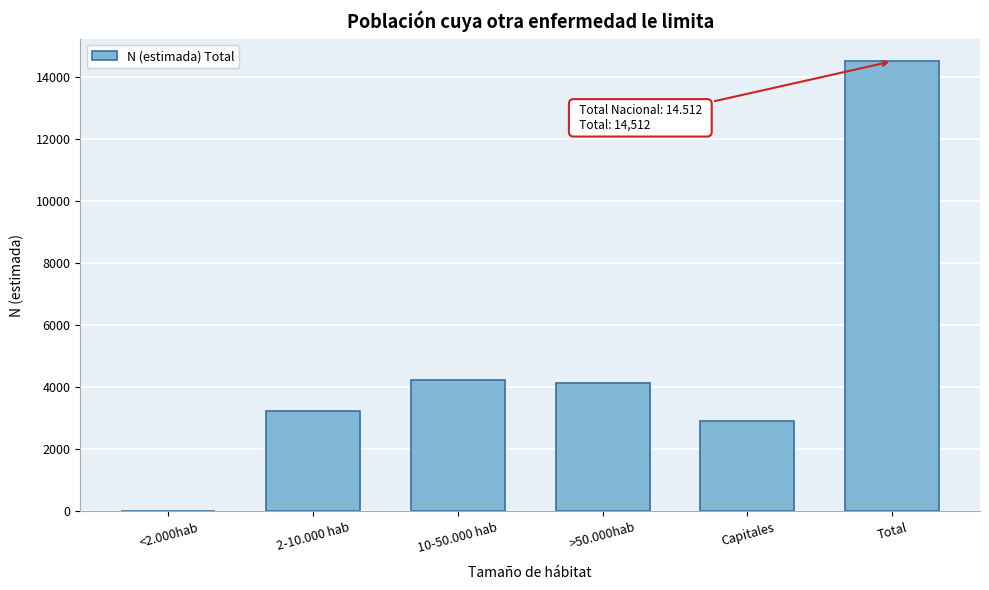

Reading right to left, extract all data points from this chart.

Total=14512	Capitales=2927	>50.000hab=4130	10-50.000 hab=4226	2-10.000 hab=3229	<2.000hab=0